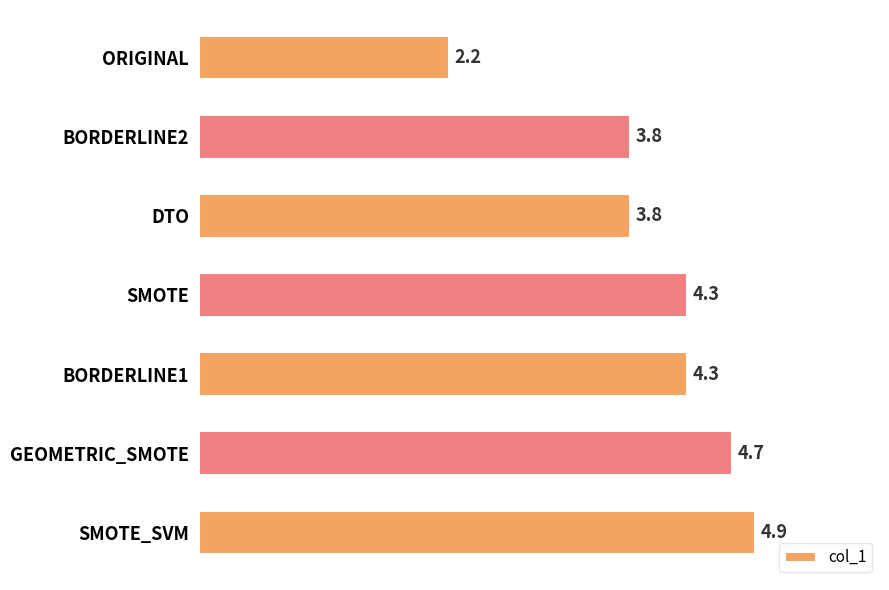

Reading bottom to top, list all the values displayed in this chart.

4.9	4.7	4.3	4.3	3.8	3.8	2.2